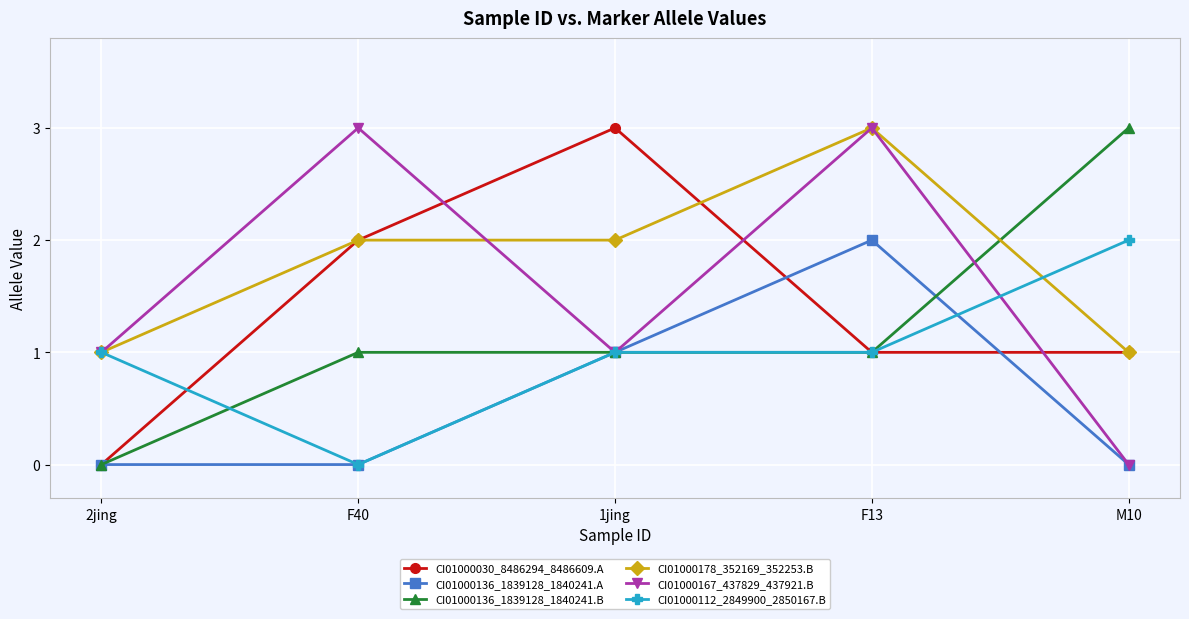

How many categories are shown in the chart?

5